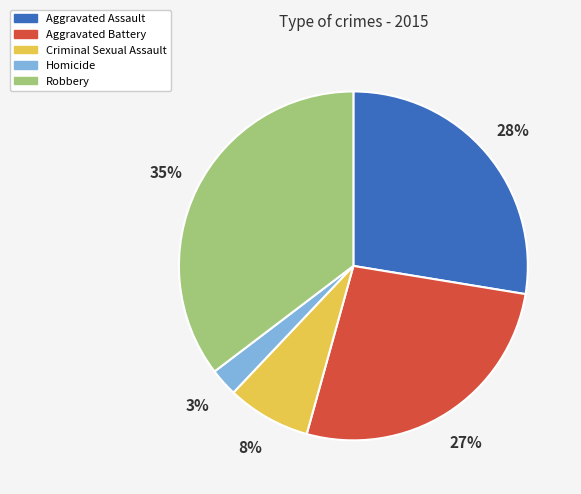

To the nearest percent, what is the difference between the Criminal Sexual Assault and Aggravated Battery slice percentages?

19%